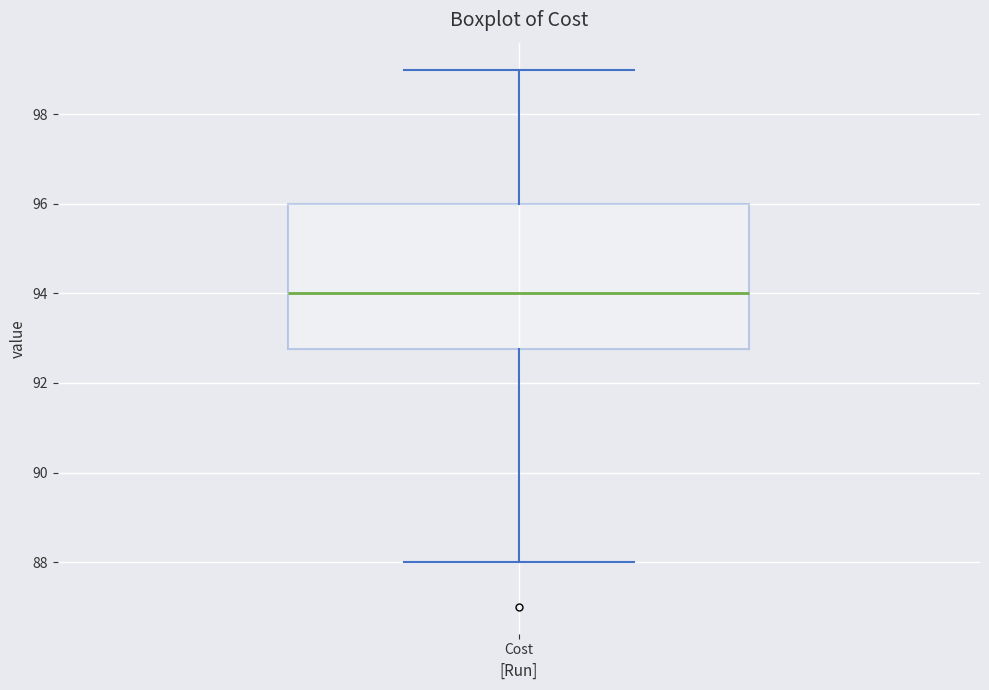

Where is the lower edge of the box for Cost on the y-axis? The values are not printed on the chart, so give them approximately, as read against the axis.

92.8